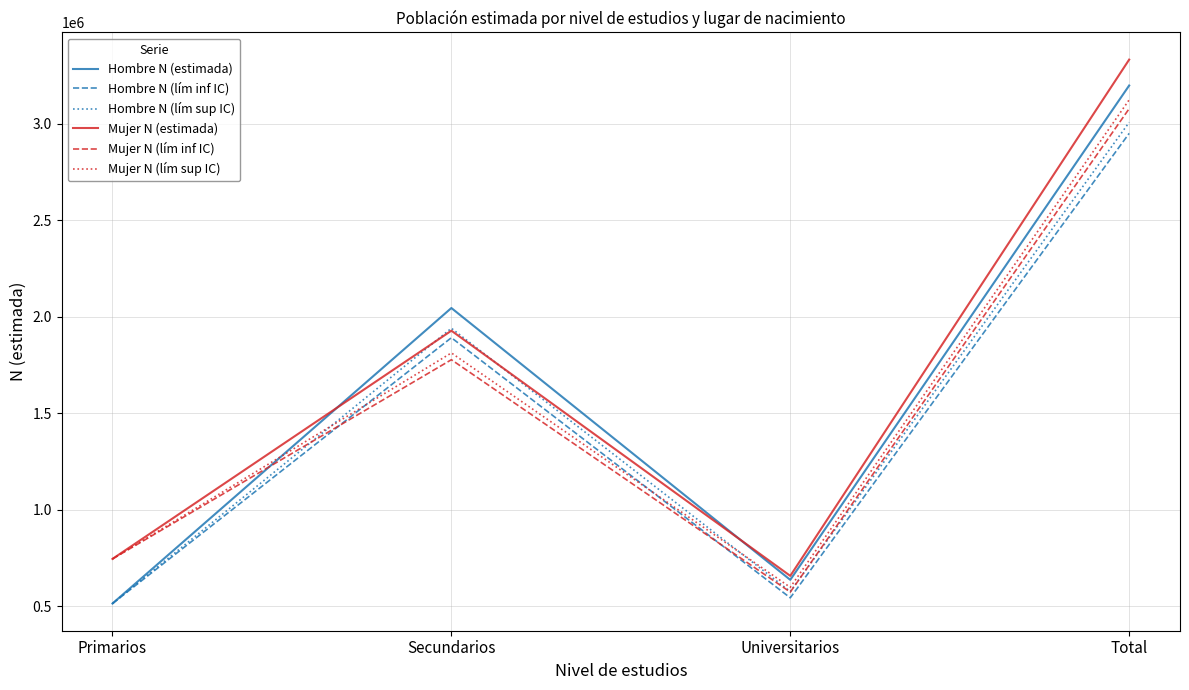

Where do Mujer N (lím sup IC) and Hombre N (lím inf IC) first cross each other?

Primarios and Secundarios